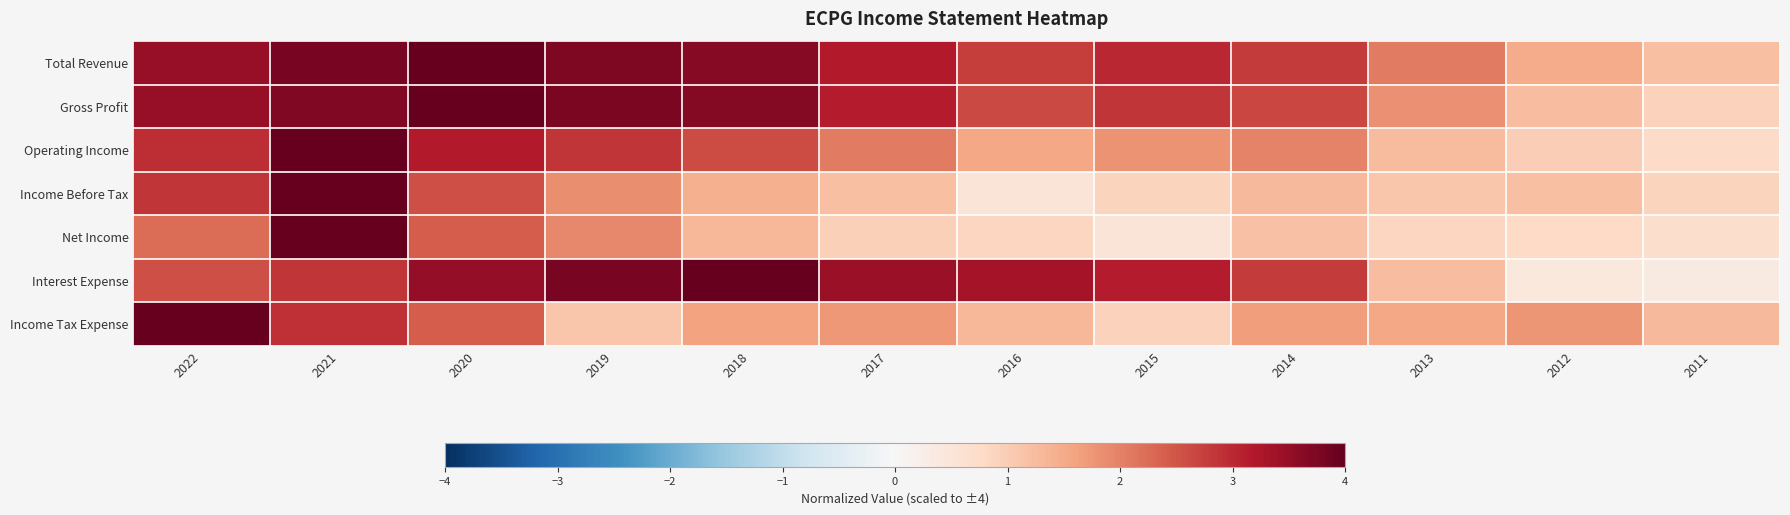

Reading left to right, extract all data points from this chart.

Total Revenue: 2022=3.5	2021=3.8	2020=4.0	2019=3.7	2018=3.6	2017=3.2	2016=2.8	2015=3.0	2014=2.8	2013=2.1	2012=1.5	2011=1.2
Gross Profit: 2022=3.5	2021=3.7	2020=4.0	2019=3.8	2018=3.7	2017=3.1	2016=2.6	2015=2.9	2014=2.7	2013=1.8	2012=1.2	2011=0.9
Operating Income: 2022=3.0	2021=4.0	2020=3.2	2019=2.9	2018=2.6	2017=2.1	2016=1.5	2015=1.8	2014=2.0	2013=1.3	2012=1.0	2011=0.8
Income Before Tax: 2022=2.8	2021=4.0	2020=2.6	2019=1.8	2018=1.4	2017=1.2	2016=0.5	2015=0.9	2014=1.3	2013=1.1	2012=1.2	2011=0.9
Net Income: 2022=2.2	2021=4.0	2020=2.4	2019=1.9	2018=1.3	2017=0.9	2016=0.9	2015=0.5	2014=1.2	2013=0.9	2012=0.8	2011=0.7
Interest Expense: 2022=2.6	2021=2.8	2020=3.5	2019=3.8	2018=4.0	2017=3.5	2016=3.3	2015=3.1	2014=2.8	2013=1.2	2012=0.4	2011=0.4
Income Tax Expense: 2022=4.0	2021=2.9	2020=2.4	2019=1.1	2018=1.6	2017=1.7	2016=1.3	2015=0.9	2014=1.7	2013=1.6	2012=1.8	2011=1.3